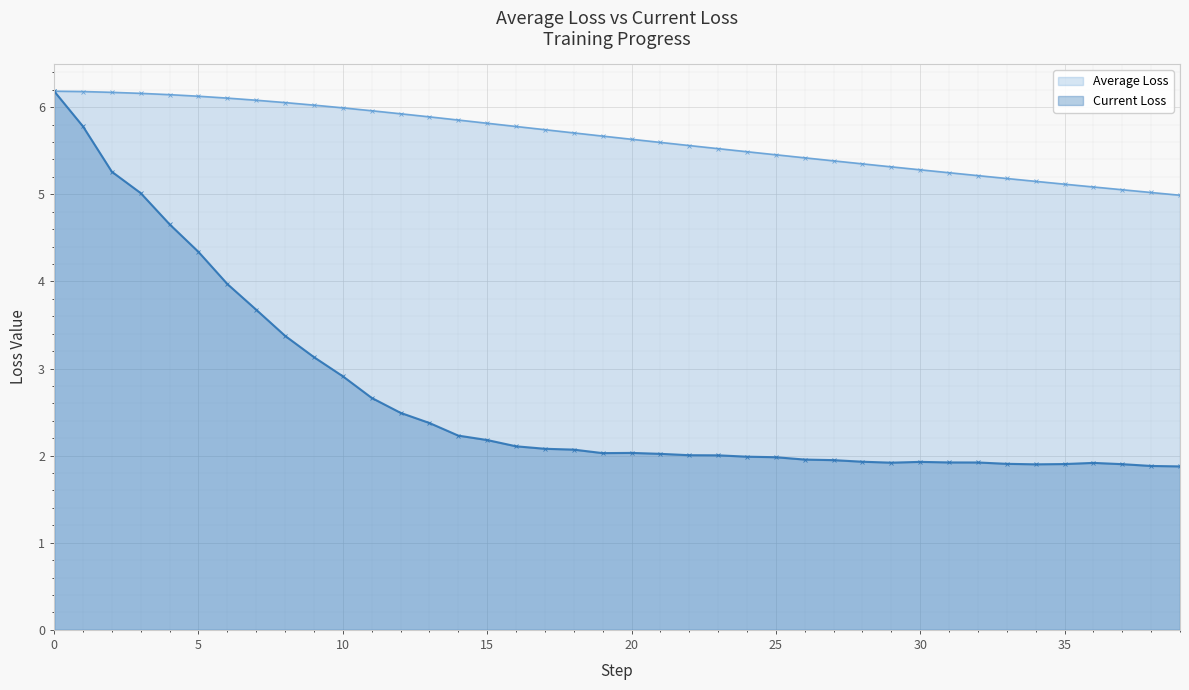

True or false: Current Loss and Average Loss intersect in this chart.

False